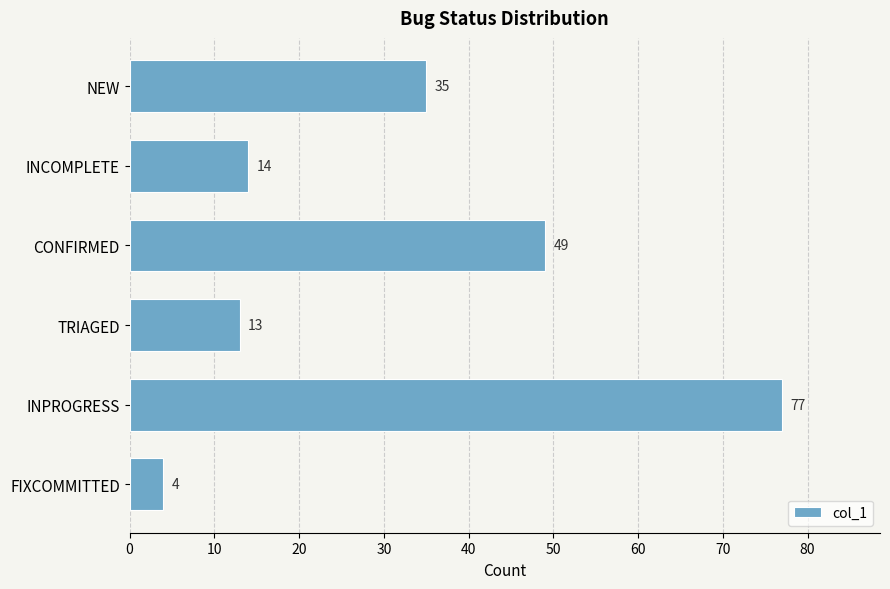

How many bars are there in total?

6